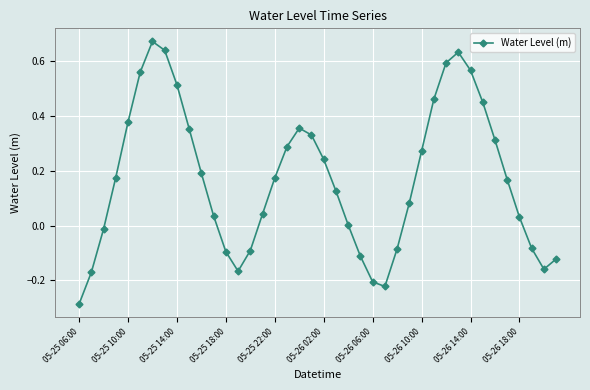

True or false: the data has more than 2 interior local peaks.

True